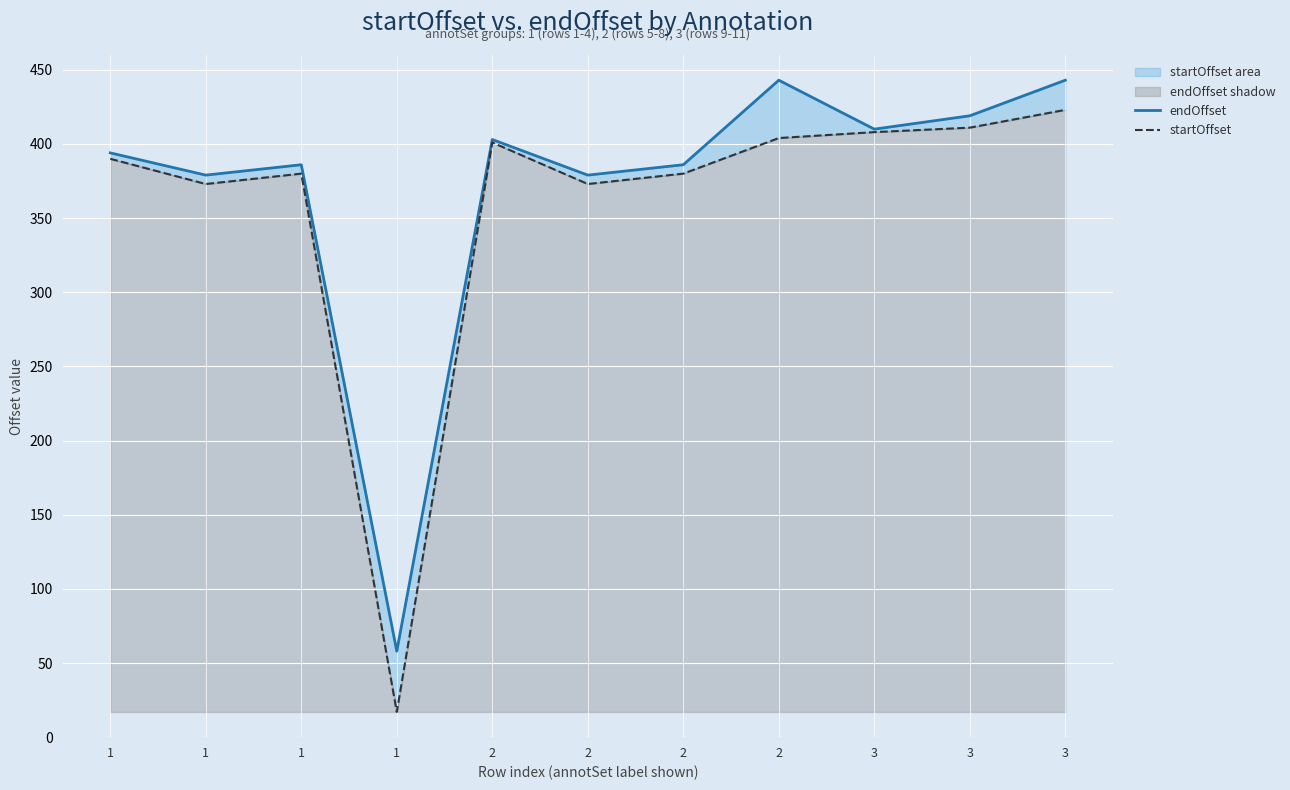

True or false: startOffset and endOffset cross at least once.

False